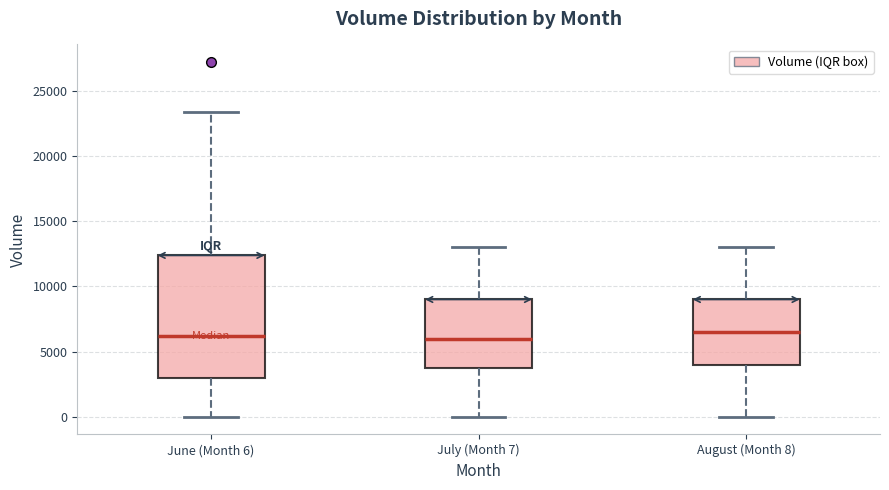

Which box is the tallest, from its lower edge to its upper edge?

June (Month 6)